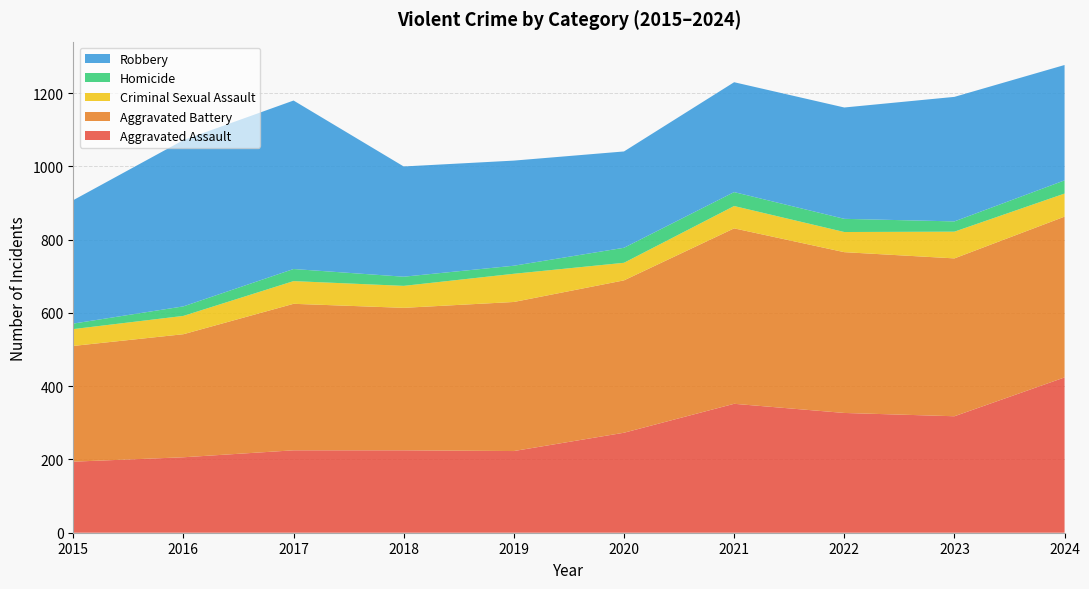

Reading right to left, extract all data points from this chart.

Aggravated Assault: 424	318	327	352	273	223	225	225	206	194
Aggravated Battery: 439	431	439	479	416	407	389	400	336	316
Criminal Sexual Assault: 63	73	55	61	48	77	60	62	50	46
Homicide: 36	28	36	38	41	22	25	33	26	15
Robbery: 315	340	304	300	263	287	301	460	454	337